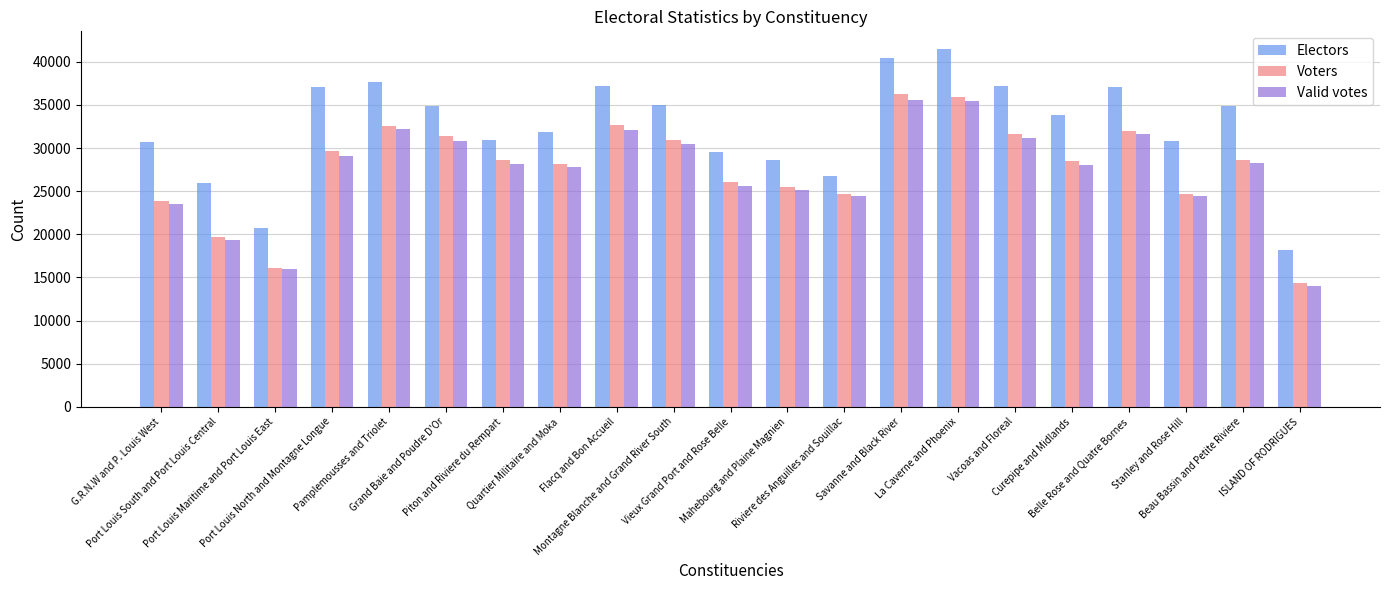

The Voters series shows 28632 at Beau Bassin and Petite Riviere. True or false?

True